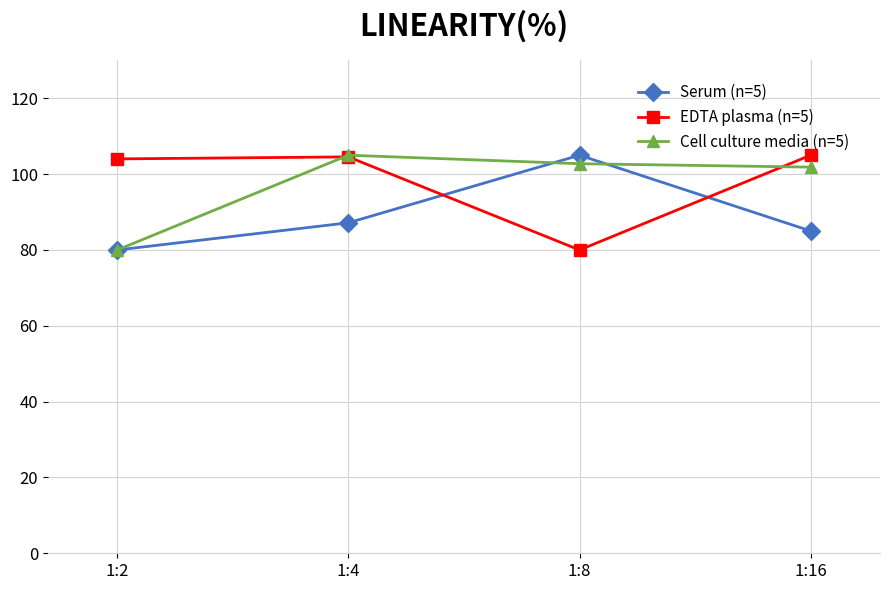

What is the value of the Cell culture media (n=5) point at the 3rd from the left?

102.8